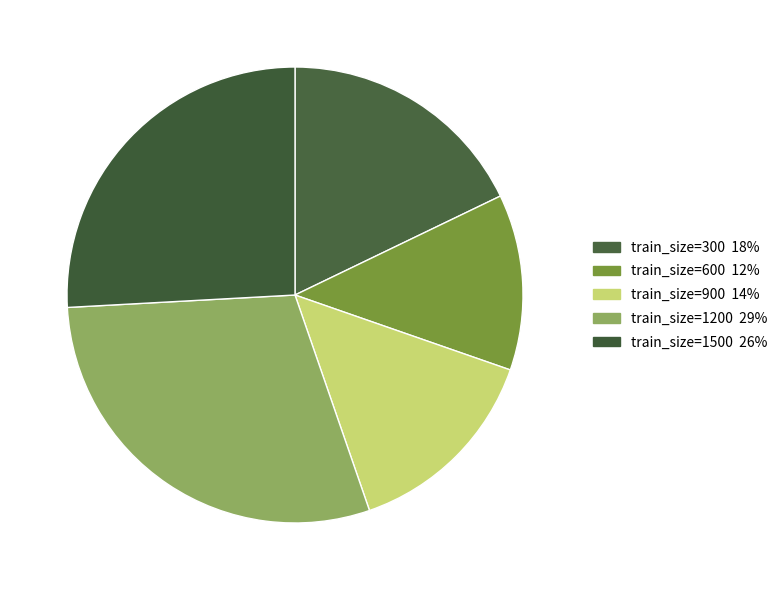

Which category has the biggest portion of the pie?

train_size=1200